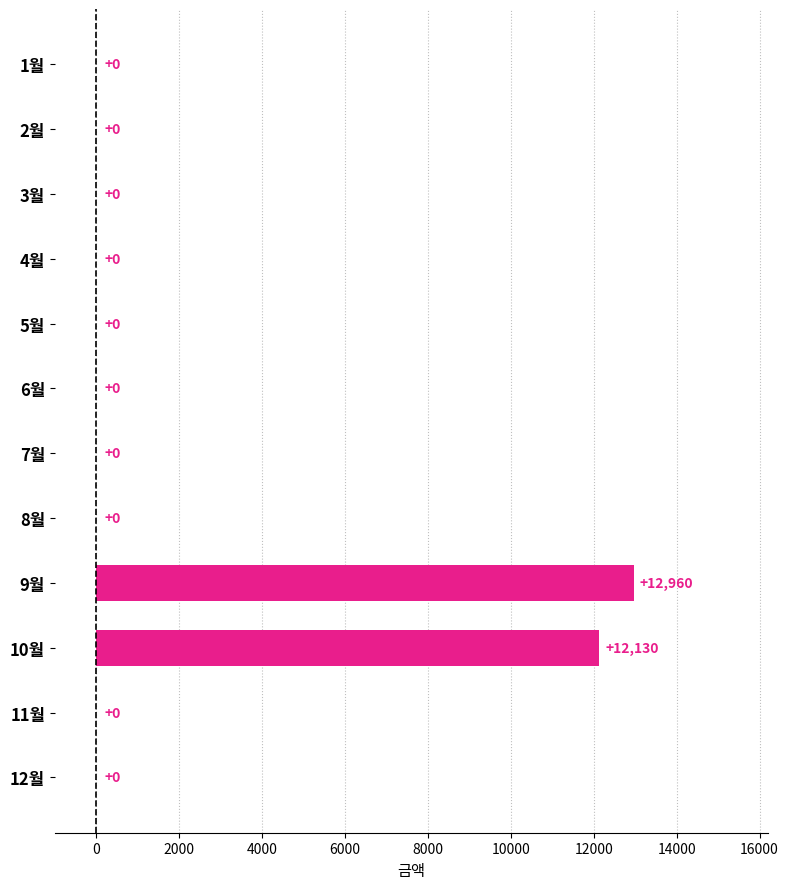

Which label corresponds to the largest value in the chart?

9월